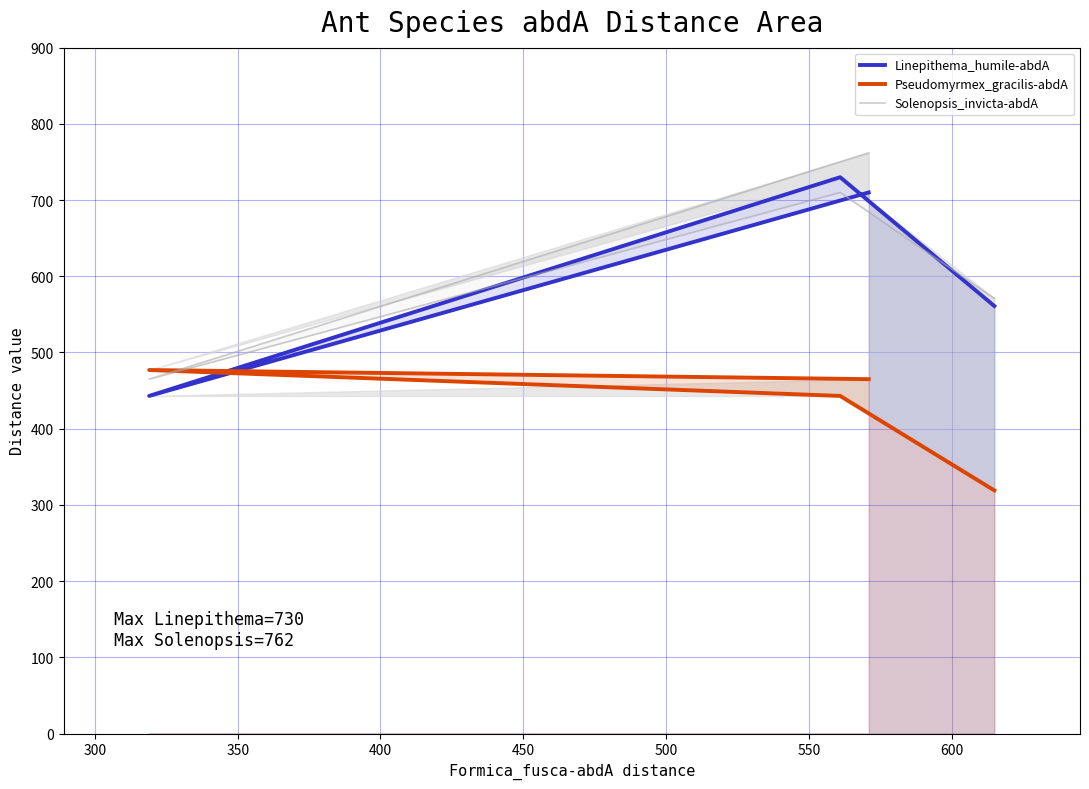

What is the sum of all Pseudomyrmex_gracilis-abdA values?

1704